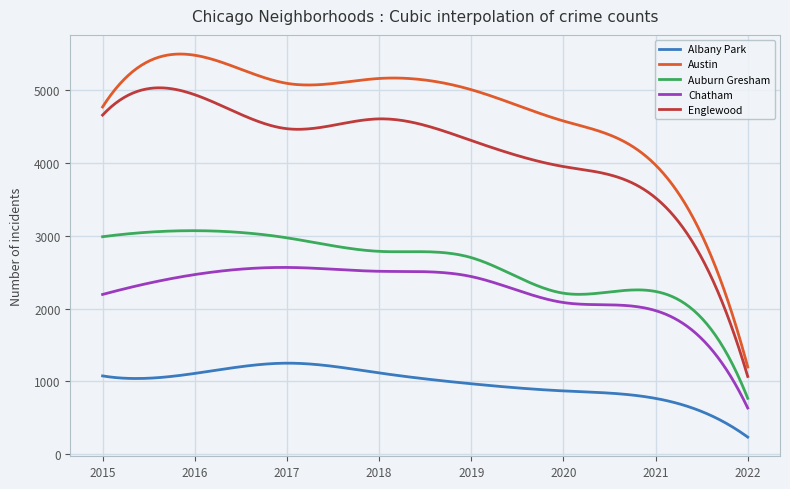

How many lines are shown in the chart?

5